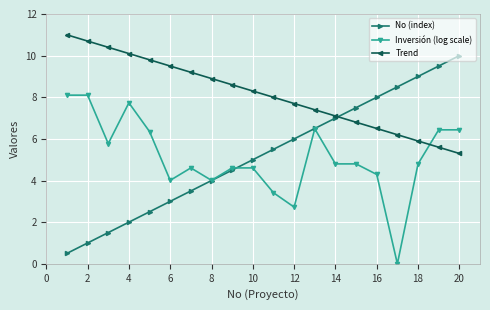

After their last crossing, which series has the higher values: Inversión (log scale) or Trend?

Inversión (log scale)